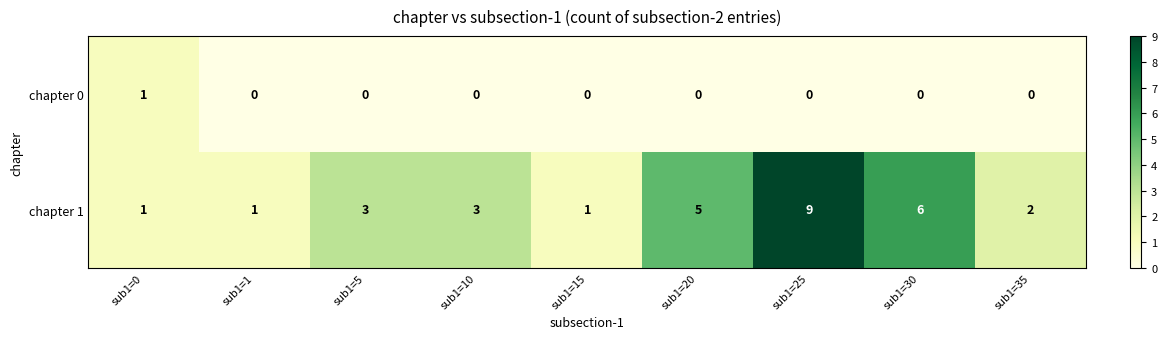

Which series has the largest total across all categories?

chapter 1